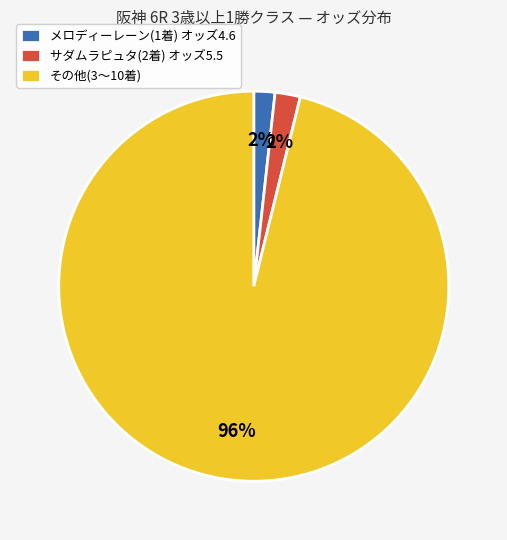

Is the sum of その他(3〜10着) and サダムラピュタ(2着) オッズ5.5 greater than half?

Yes